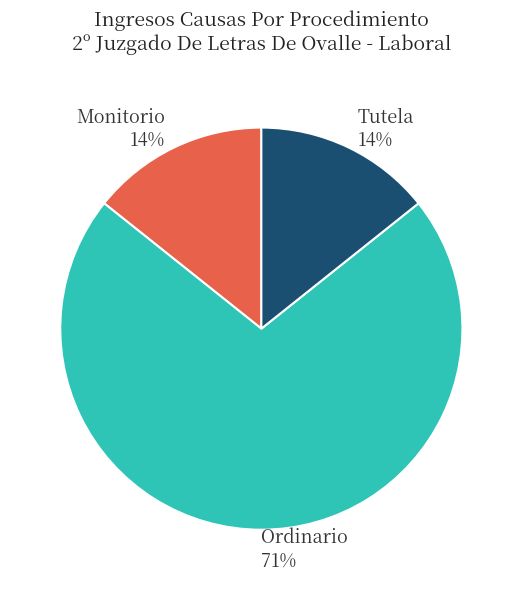

Is Ordinario the majority of the pie?

Yes